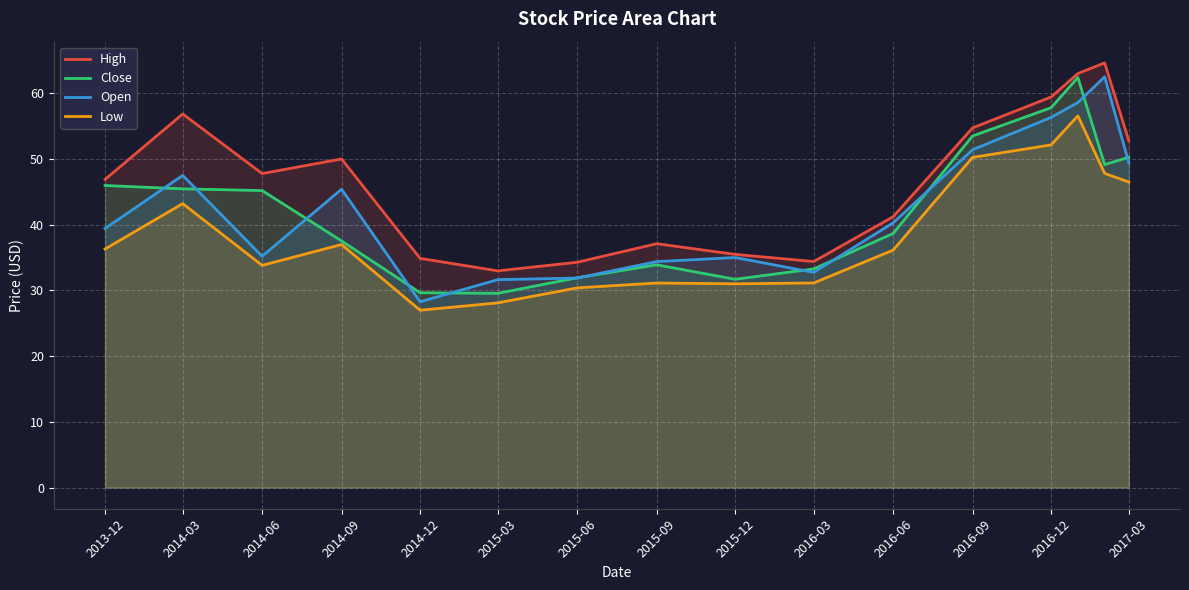

True or false: Low has a value of 67.9 at 2014-03.

False